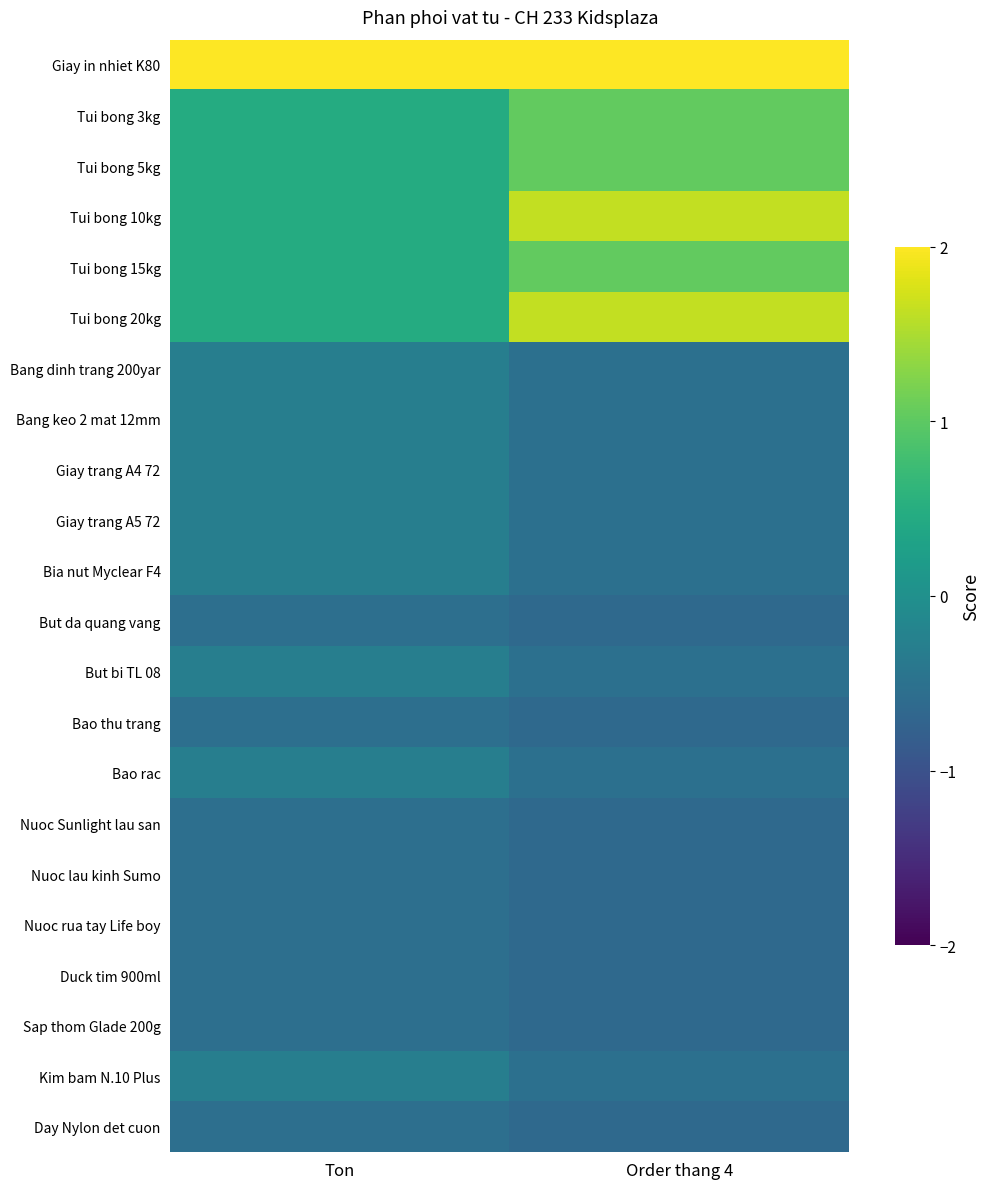

At how many categories does at least one series exceed 1?

2